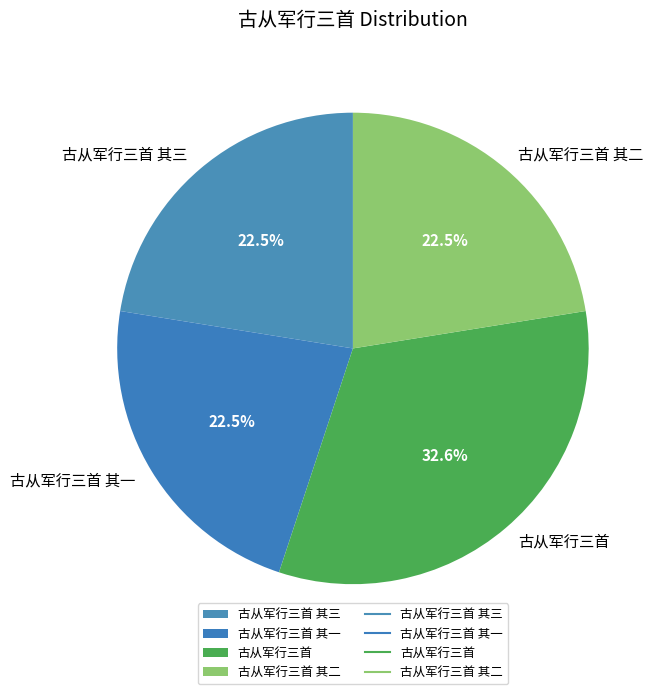

What is the ratio of the value at 古从军行三首 其一 to the value at 古从军行三首 其三?

1.0